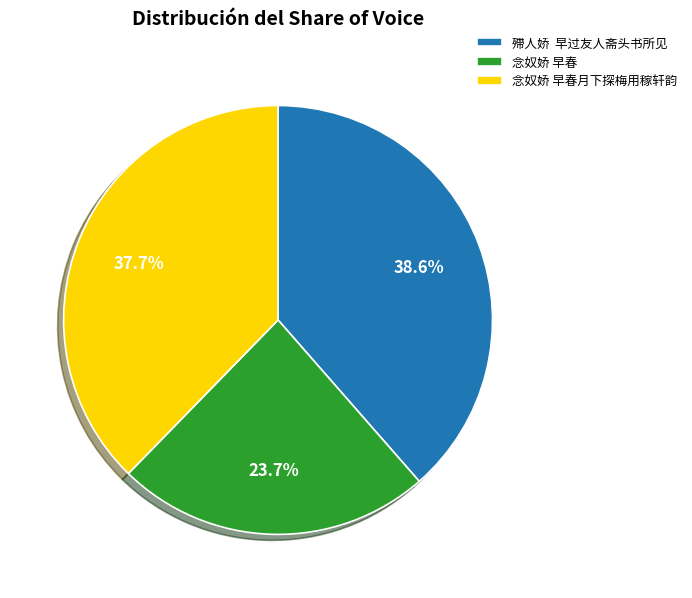

How many segments does this pie chart have?

3